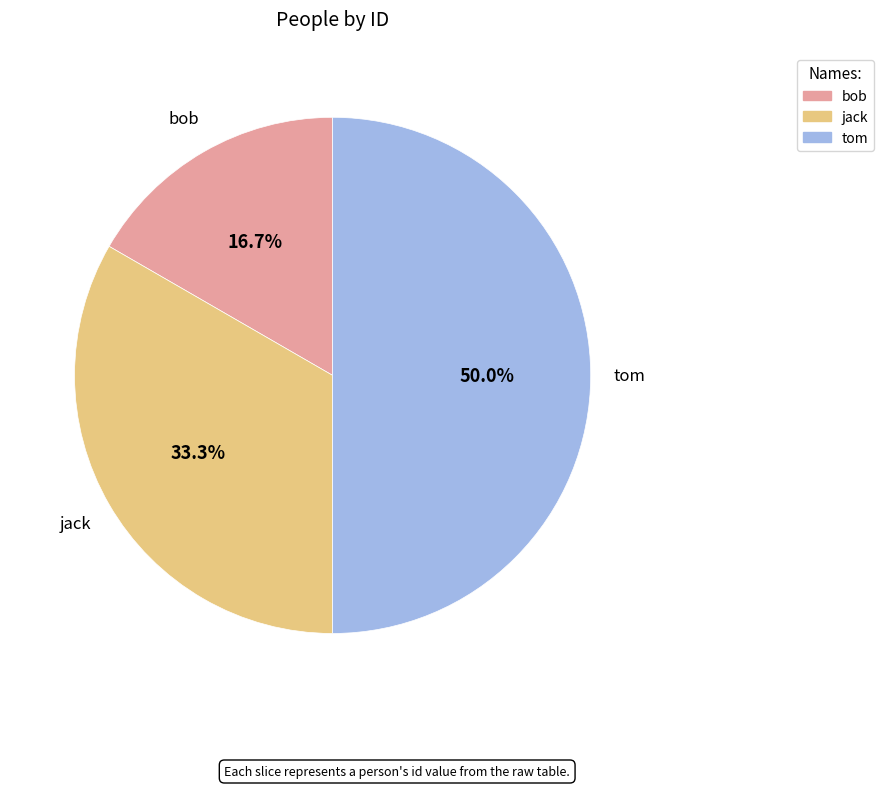

Is bob the majority of the pie?

No